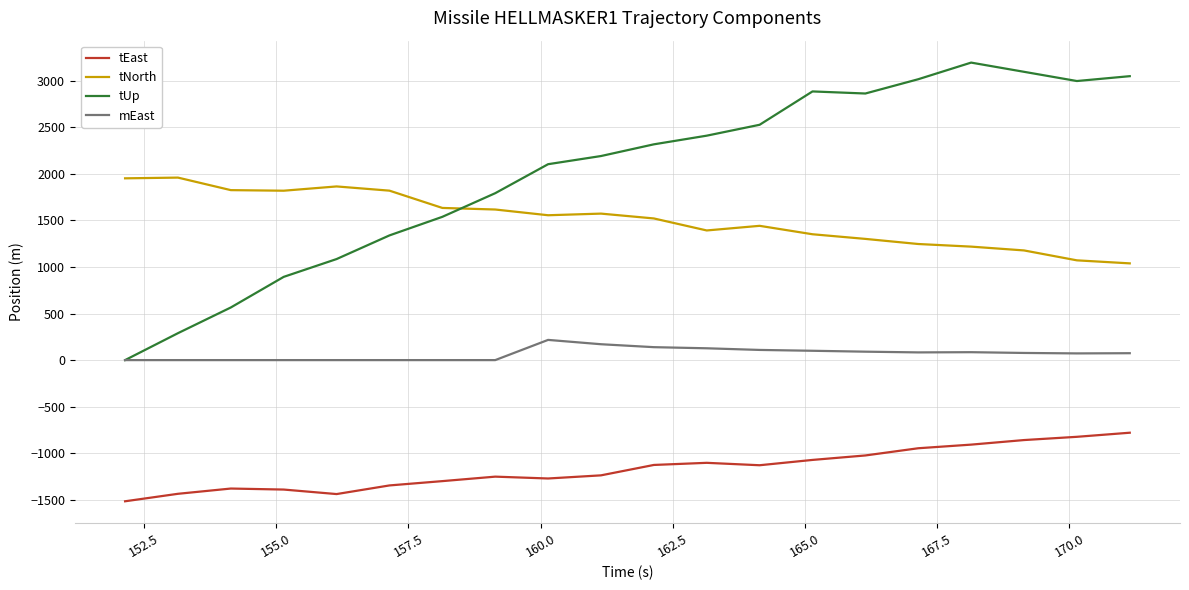

Which series has the widest spread of values?

tUp